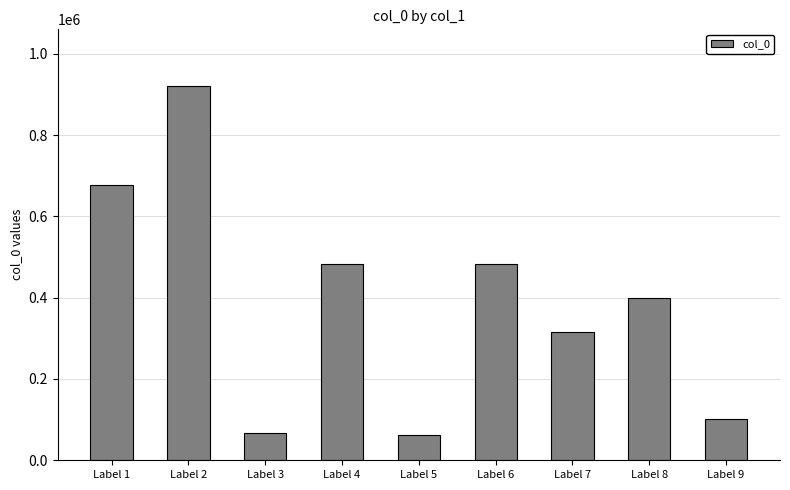

Is it true that the value at Label 1 is 148225?

False